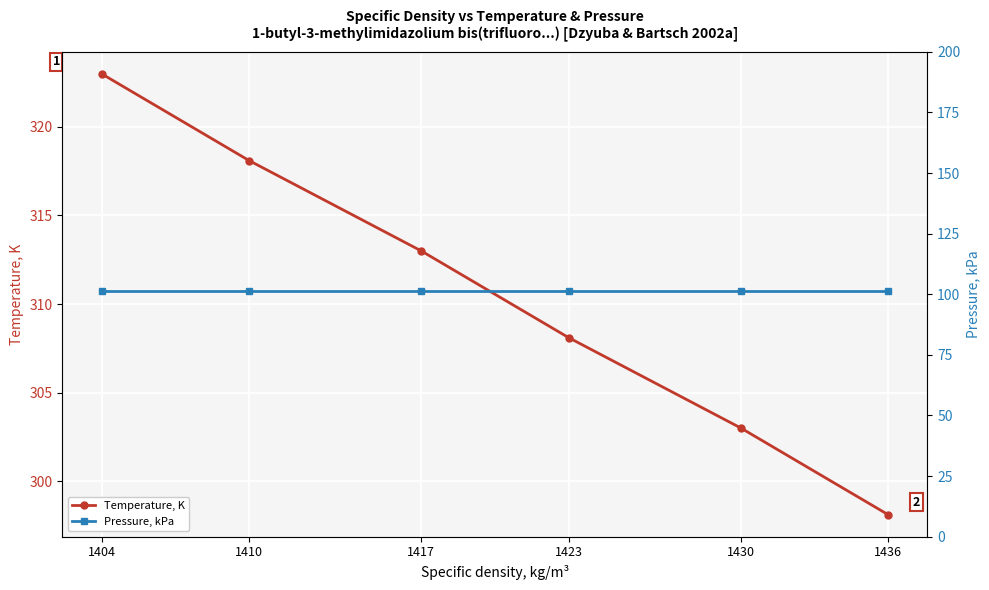

What is the sum of all Pressure, kPa values?

608.0